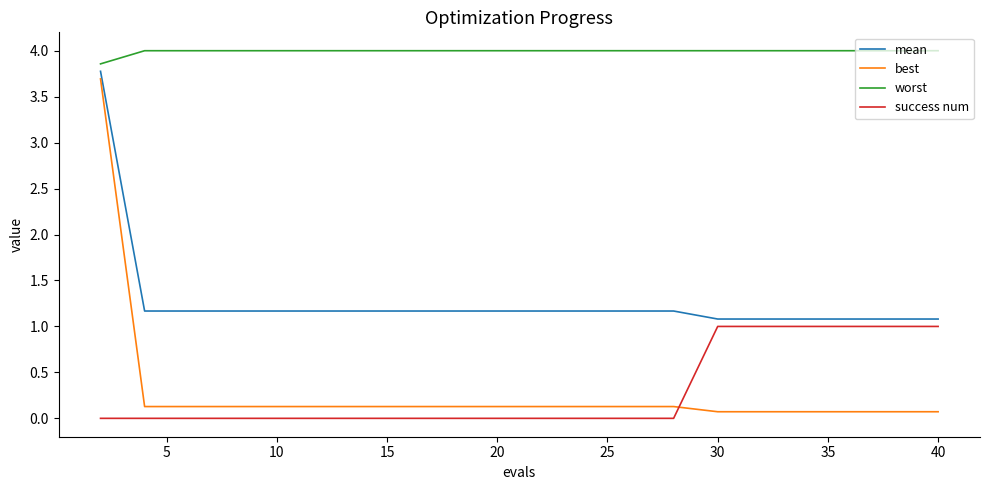

Reading right to left, list all the values displayed in this chart.

mean: 1.1	1.1	1.1	1.1	1.1	1.1	1.2	1.2	1.2	1.2	1.2	1.2	1.2	1.2	1.2	1.2	1.2	1.2	1.2	3.8
best: 0.1	0.1	0.1	0.1	0.1	0.1	0.1	0.1	0.1	0.1	0.1	0.1	0.1	0.1	0.1	0.1	0.1	0.1	0.1	3.7
worst: 4.0	4.0	4.0	4.0	4.0	4.0	4.0	4.0	4.0	4.0	4.0	4.0	4.0	4.0	4.0	4.0	4.0	4.0	4.0	3.9
success num: 1.0	1.0	1.0	1.0	1.0	1.0	0.0	0.0	0.0	0.0	0.0	0.0	0.0	0.0	0.0	0.0	0.0	0.0	0.0	0.0